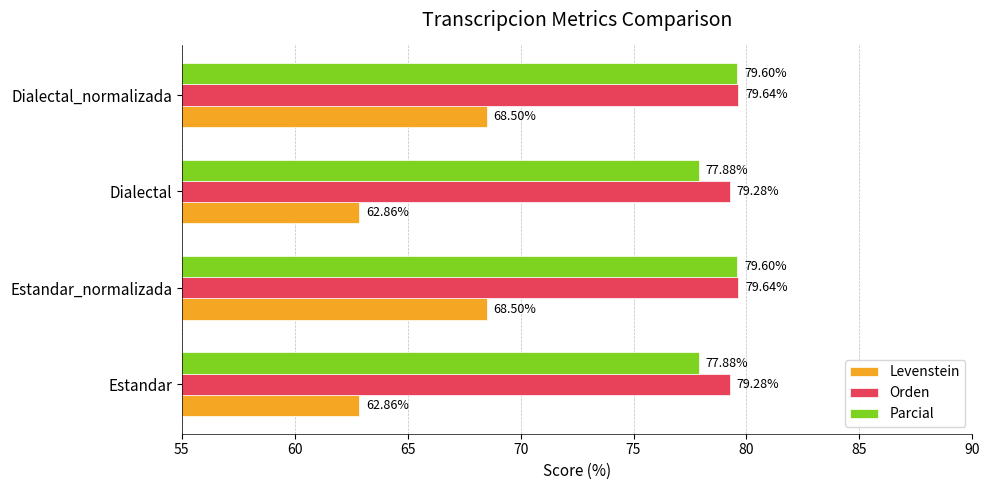

What is the sum of all Levenstein values?

262.7